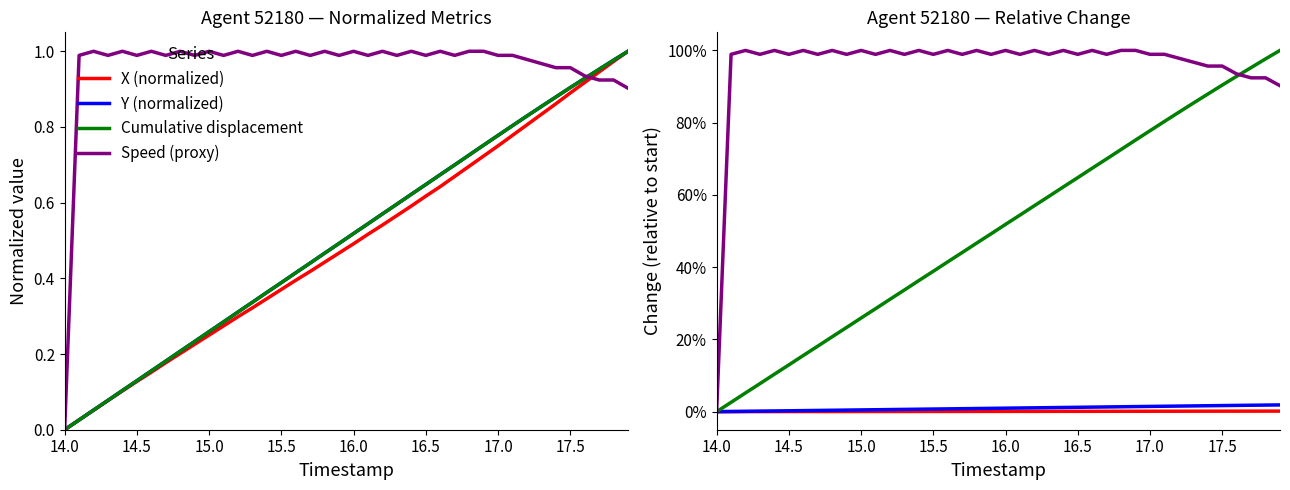

True or false: X (normalized) has a value of 0.2 at 16.0.

False